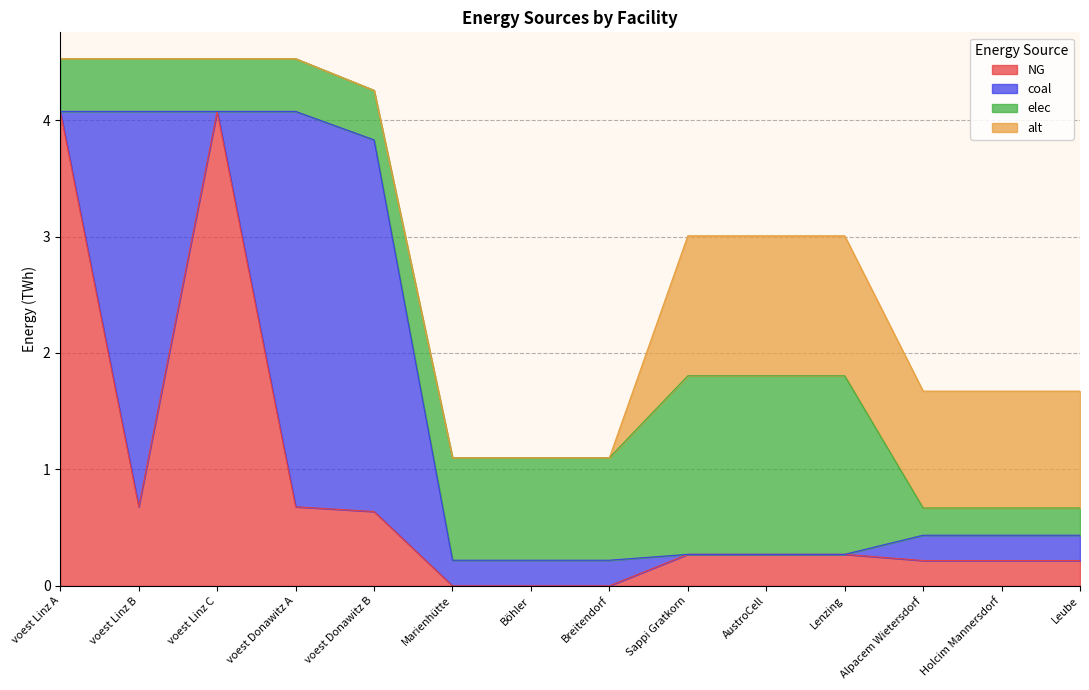

What is the greatest value displayed?

4.1